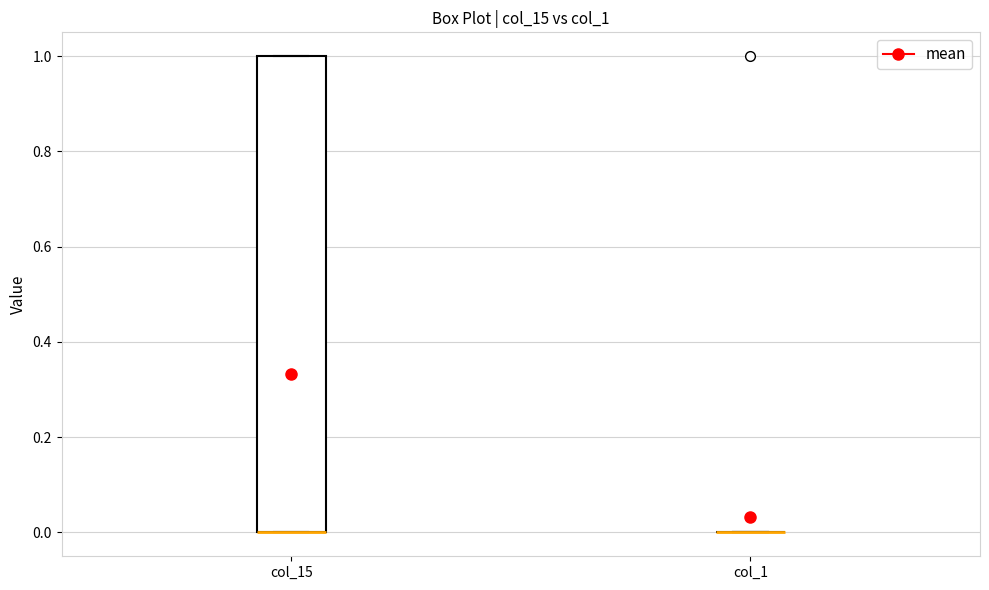

Comparing the boxes themselves (not the whiskers), which one is the tallest?

col_15